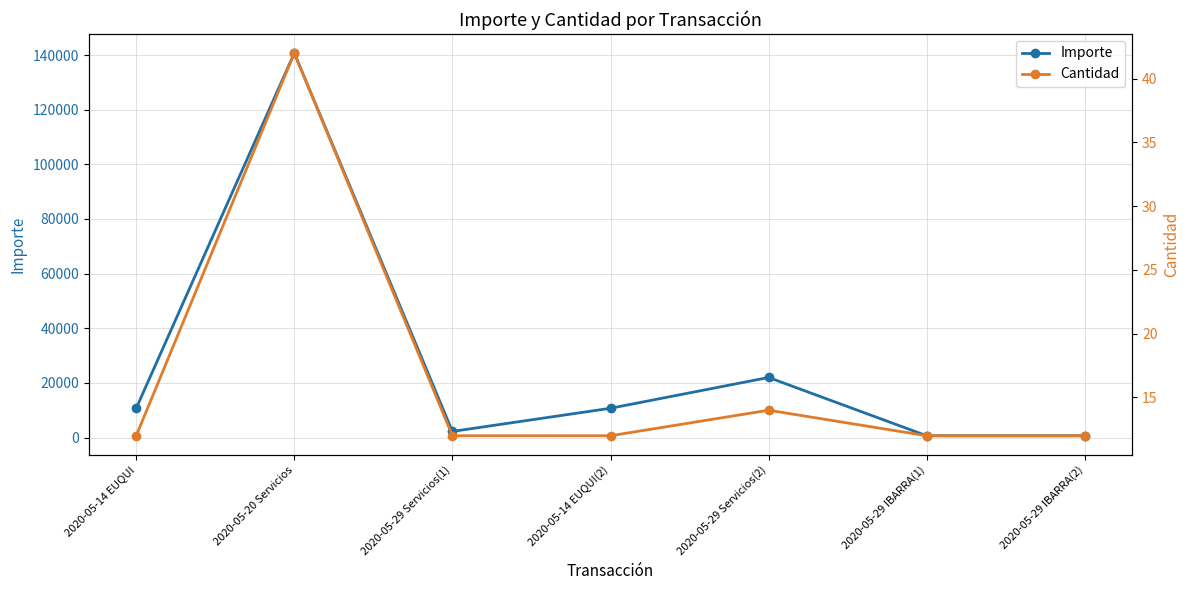

How many data points in Importe are less than 10719?

3